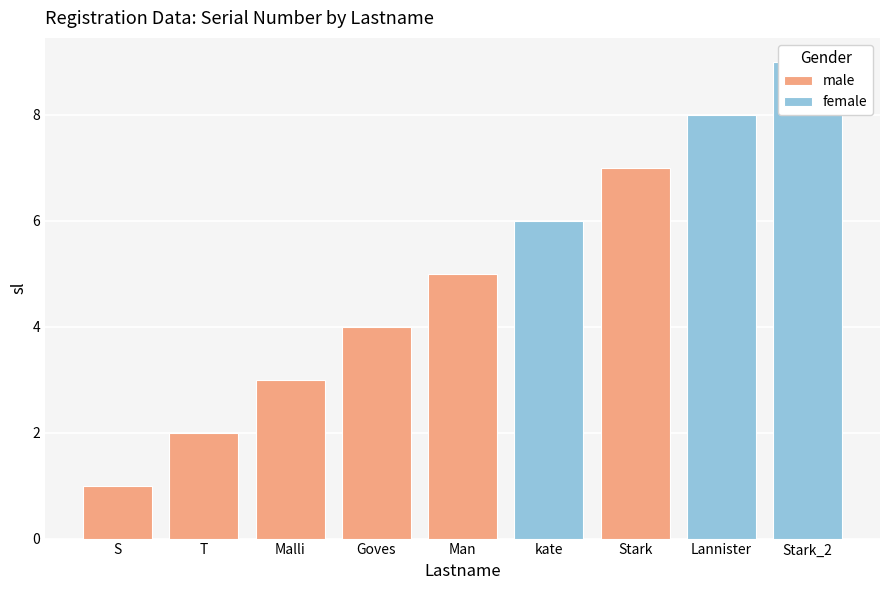

Reading right to left, list all the values displayed in this chart.

9	8	7	6	5	4	3	2	1